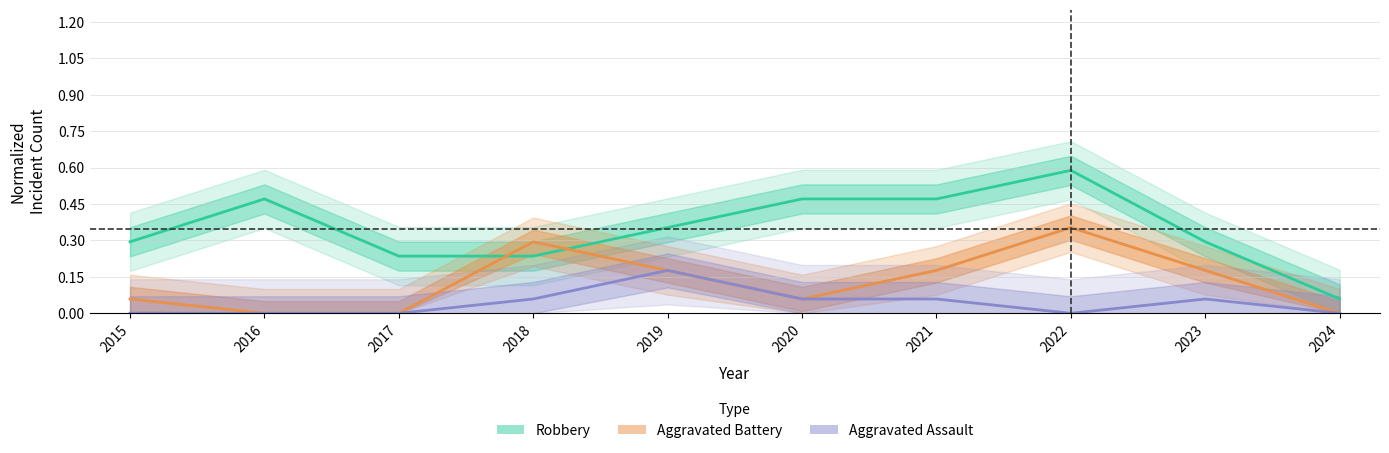

Where is Aggravated Assault nearest to the value 0?

2015